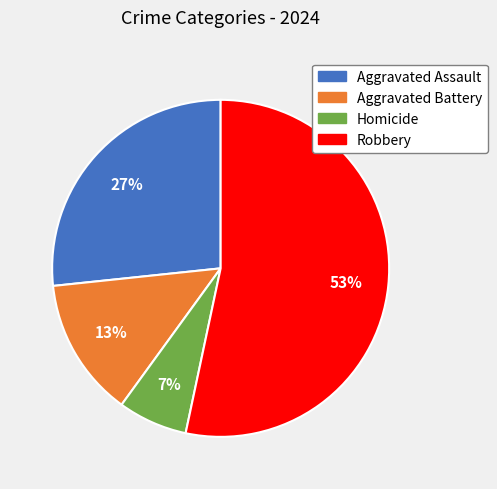

Which has a higher value, Robbery or Aggravated Battery?

Robbery